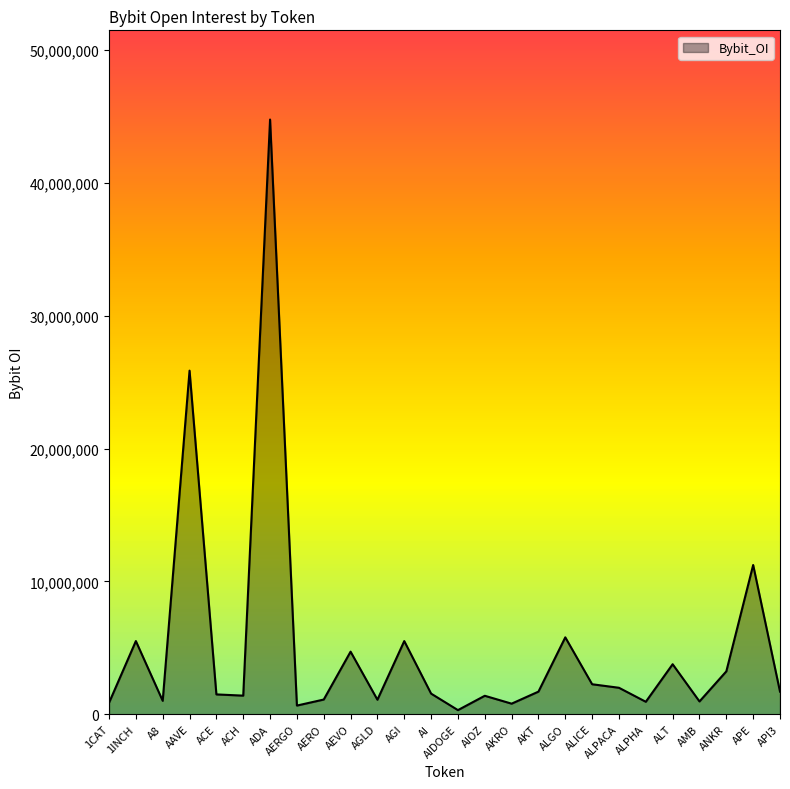

What is the maximum value shown in the chart?

44765711